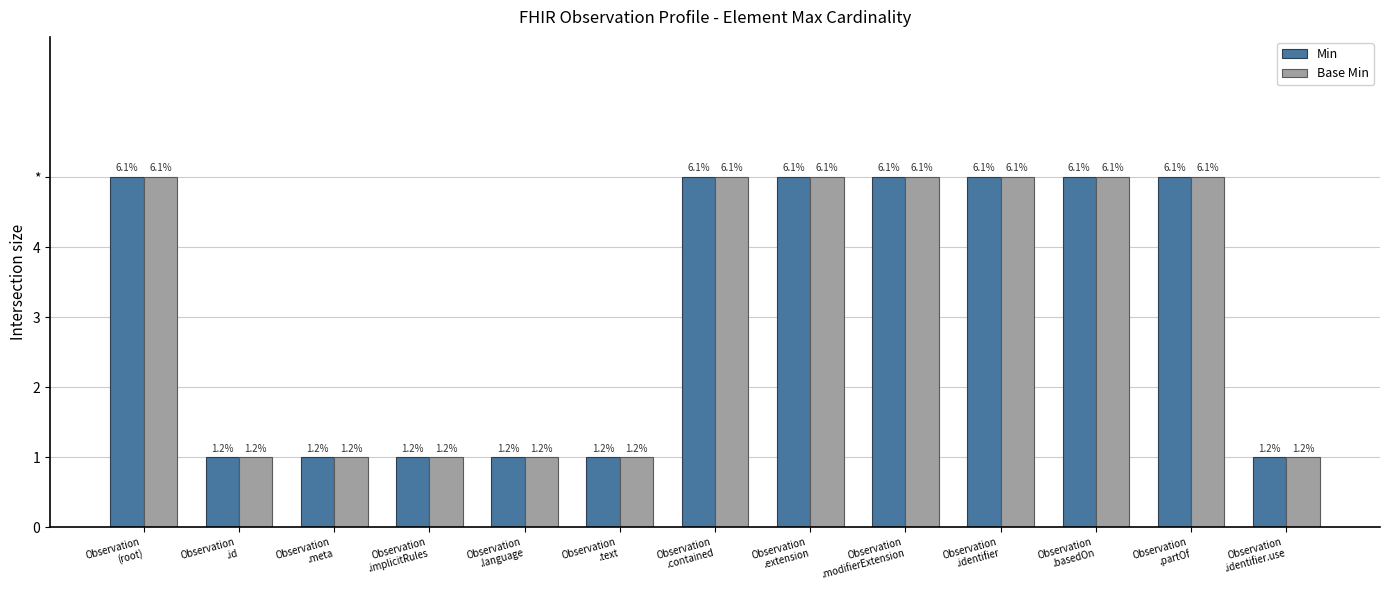

Is the value of Min at Observation
.partOf greater than the value of Base Min at Observation
.extension?

No